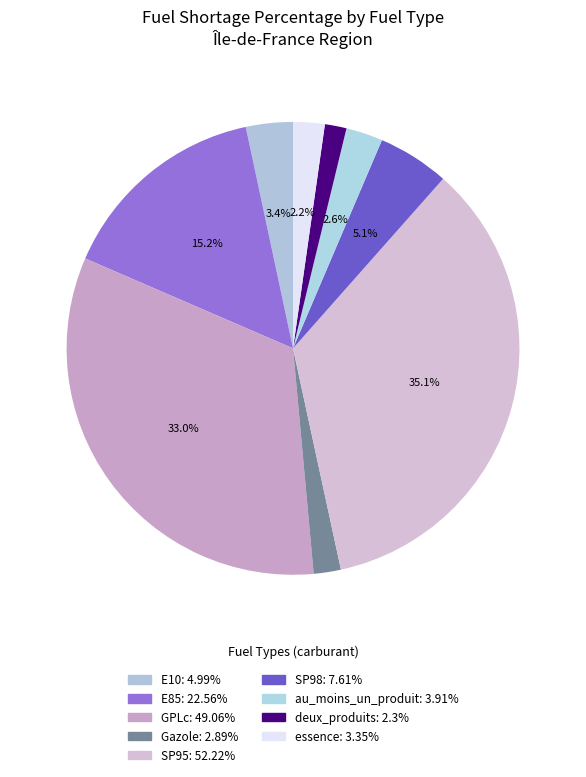

To the nearest percent, what is the difference between the largest and smallest slice percentages?

34%